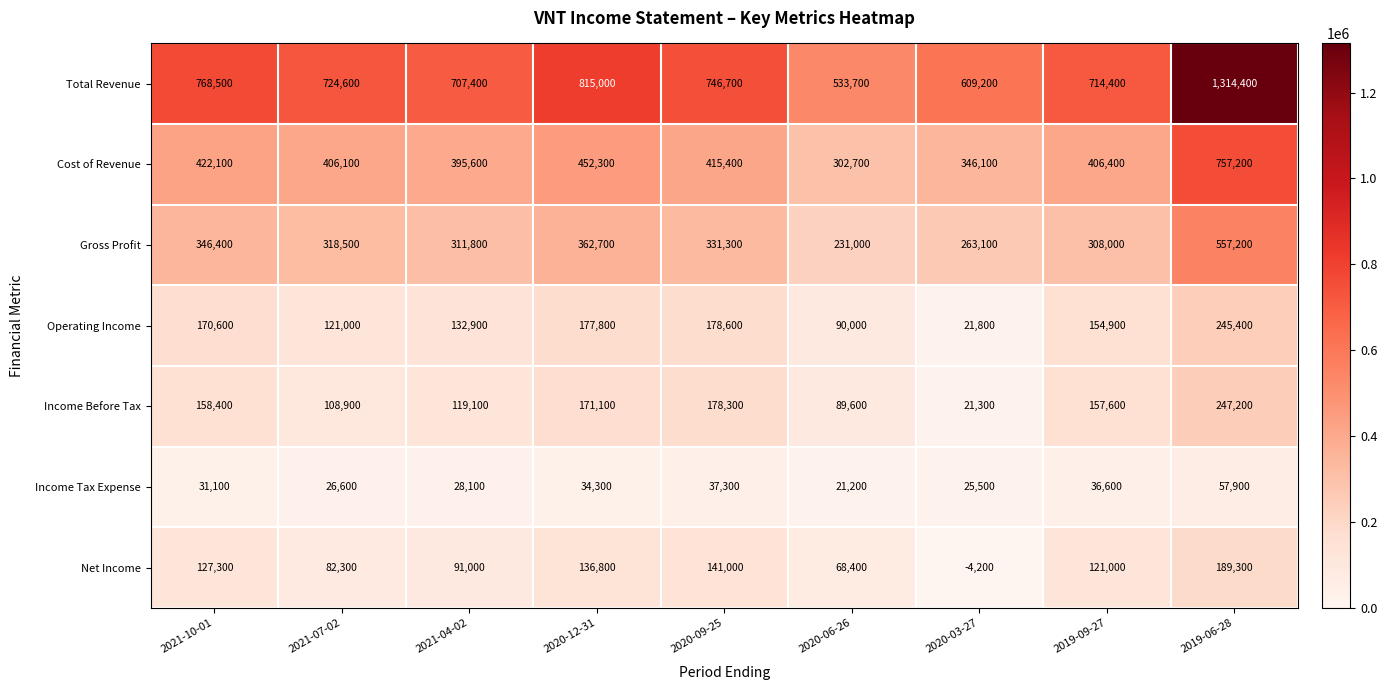

At which category does the chart reach its minimum across all series?

2020-03-27